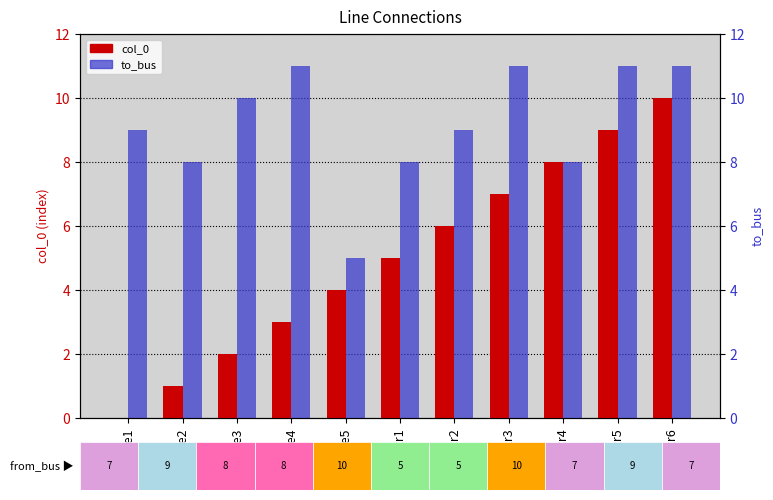

What is the sum of the col_0 values at extr1 and extr2?

11